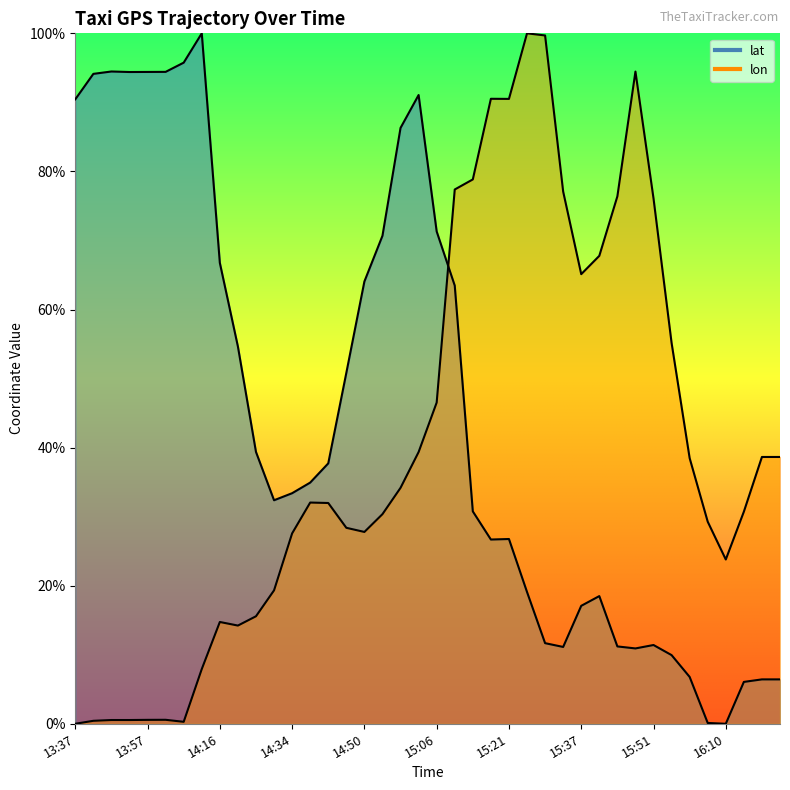

Is the value of lon at 16:01 greater than the value of lat at 14:02?

No